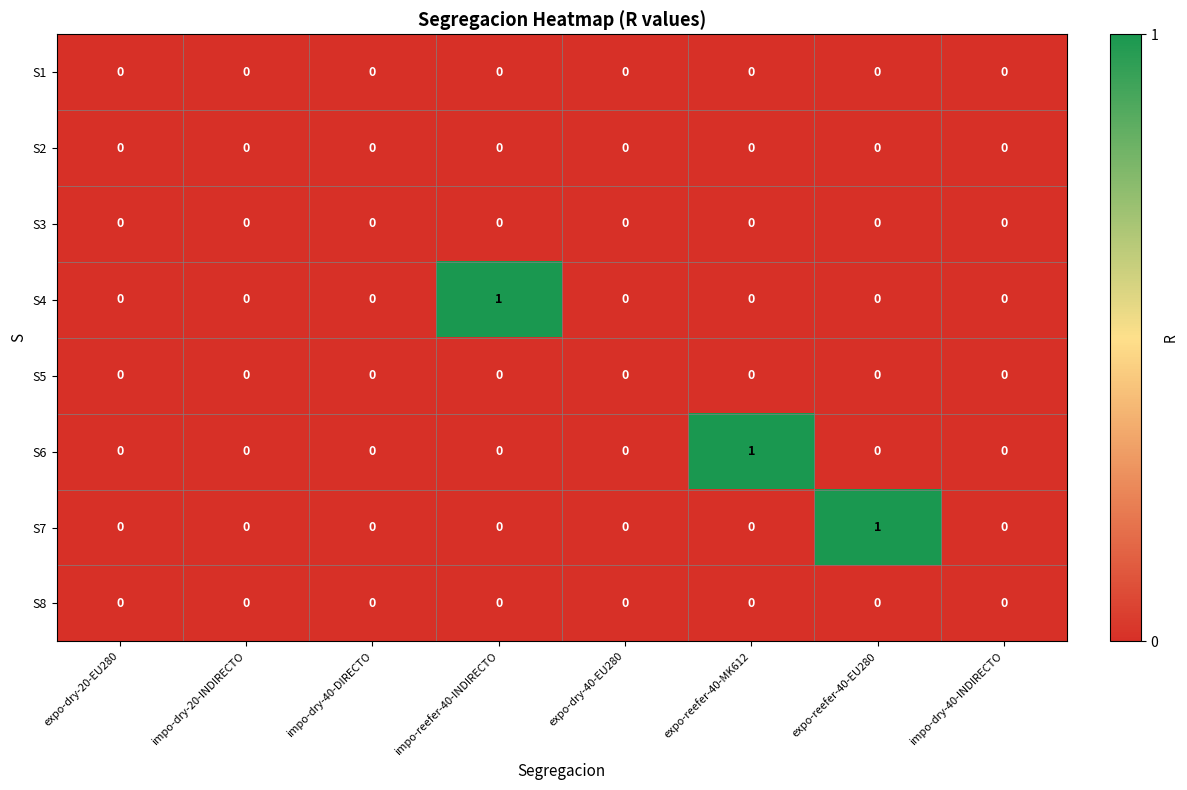

True or false: S5 has a value of 0 at expo-reefer-40-EU280.

True